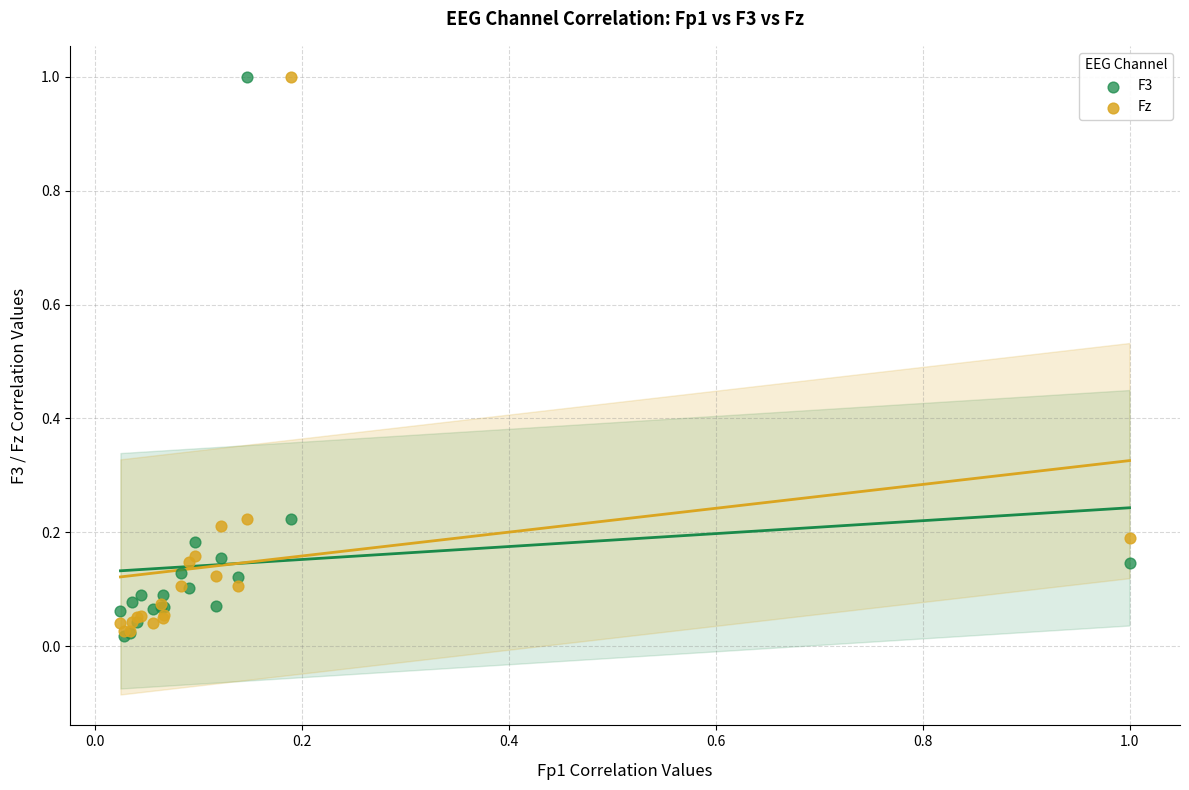

What are all the series names shown in the legend?

F3, Fz